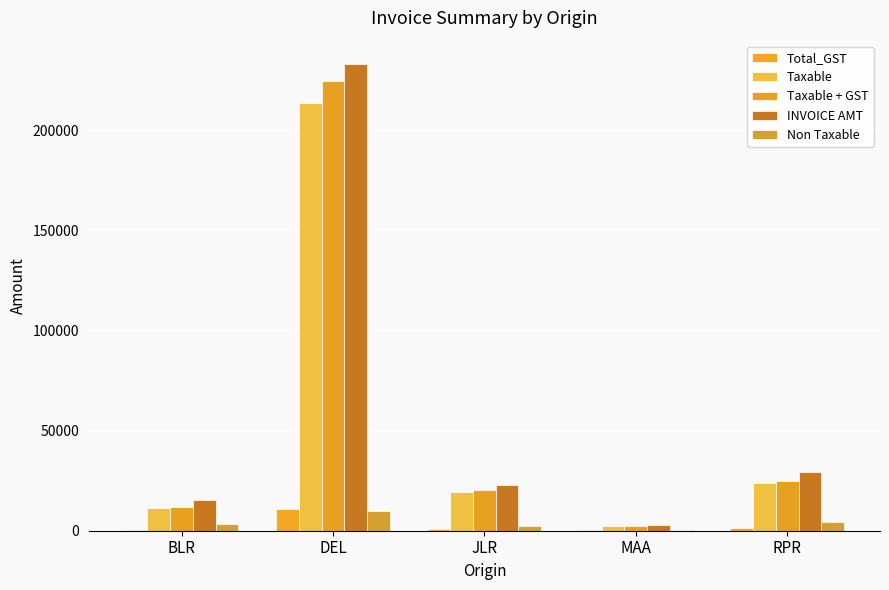

Between RPR and MAA, which is larger?

RPR